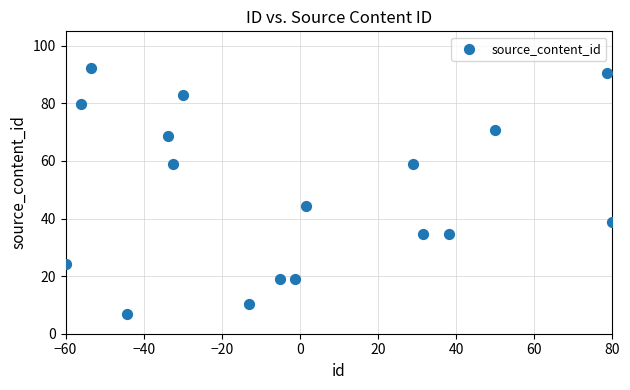

What Y value in the scatter plot is closest to 49?

44.3